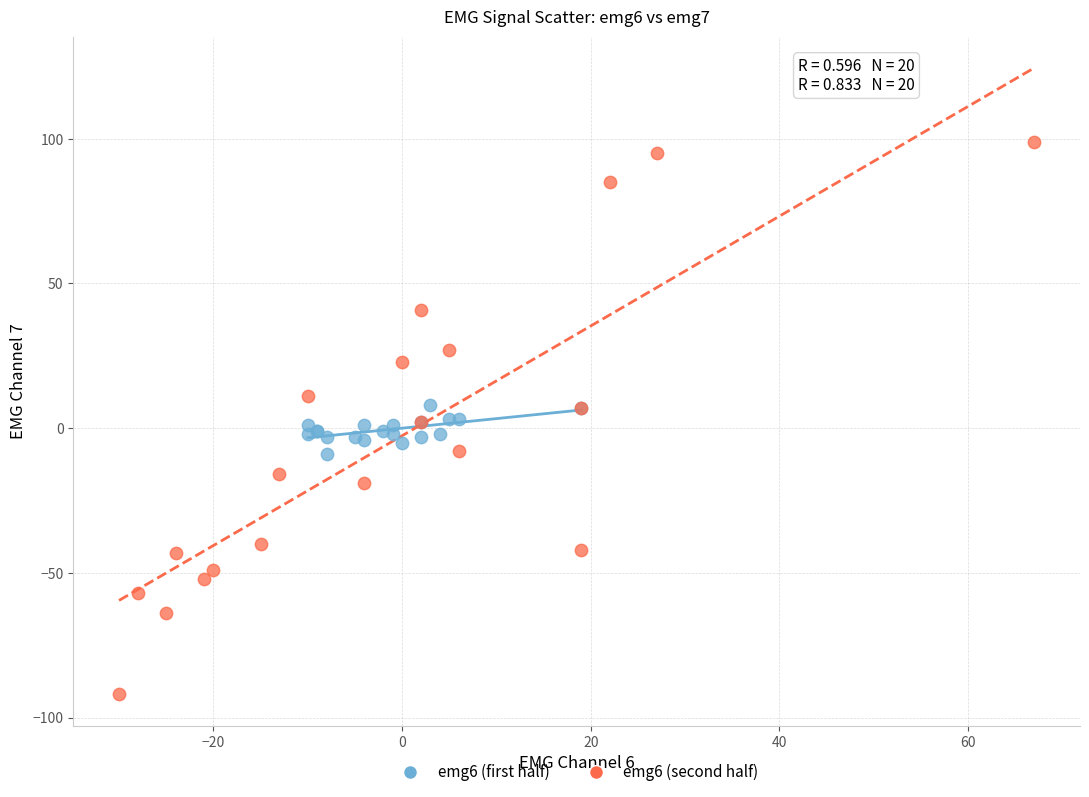

Which series reaches the minimum Y coordinate?

emg6 (second half)